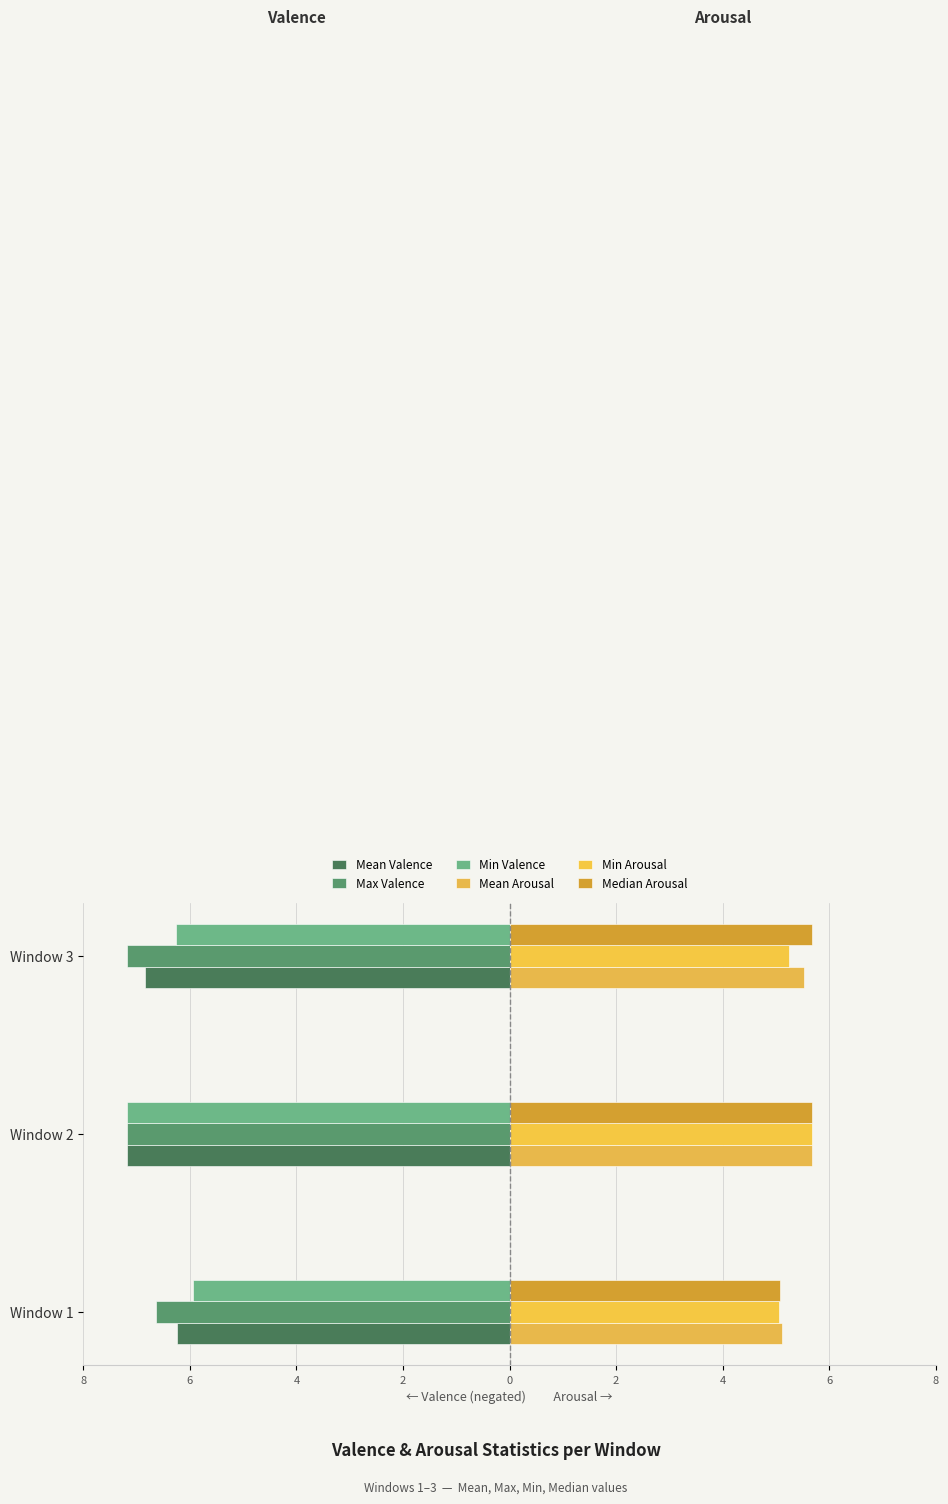

How many bars are there in each group?

6